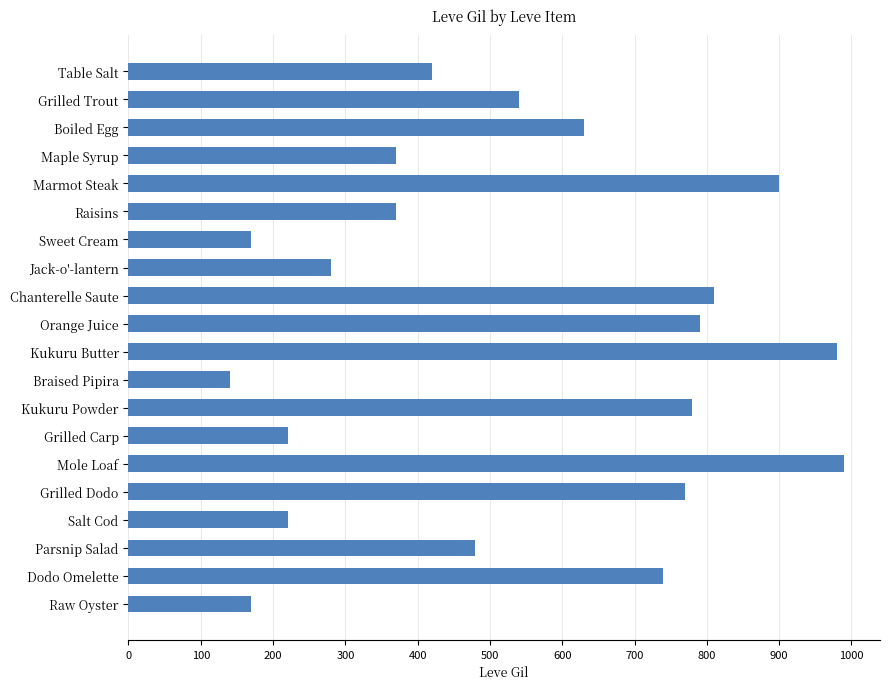

What is the smallest value displayed?

140